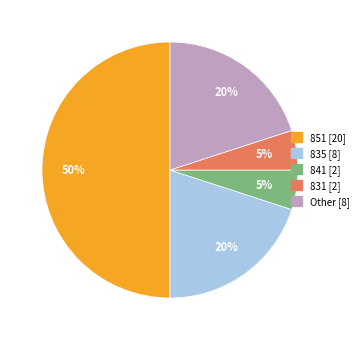

To the nearest percent, what percentage of the pie is 851 [20]?

50%